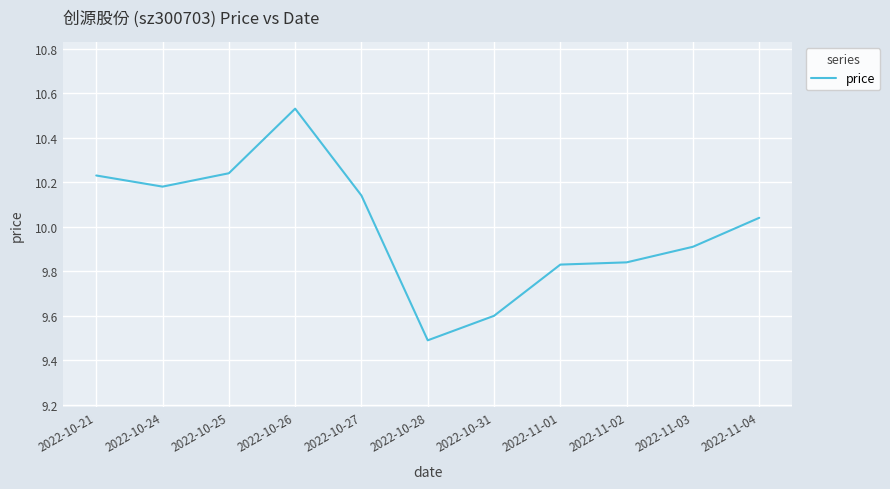

Where is the first local maximum?

2022-10-26